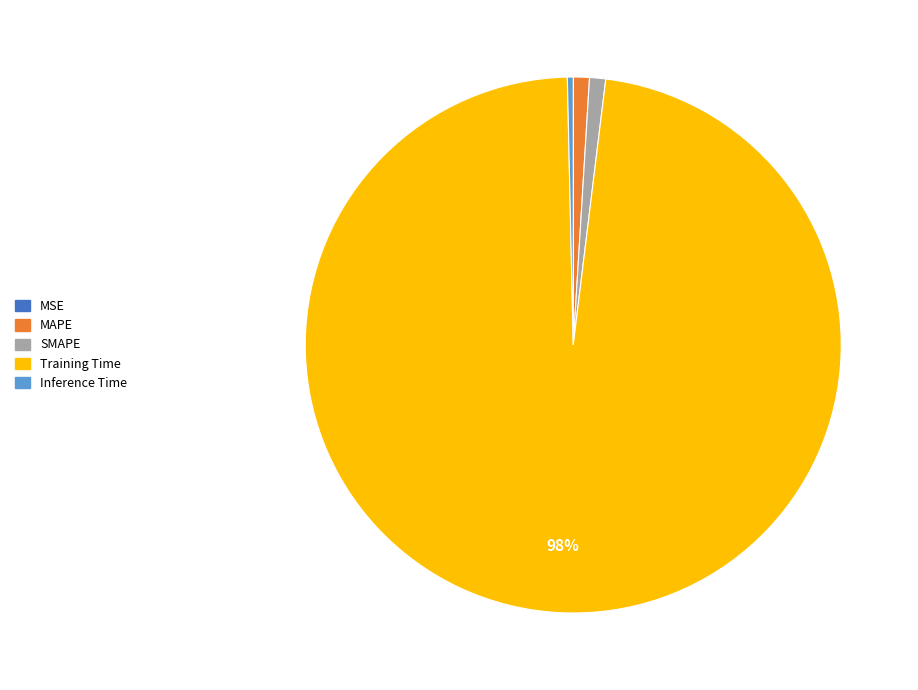

Does any single category account for the majority?

Yes